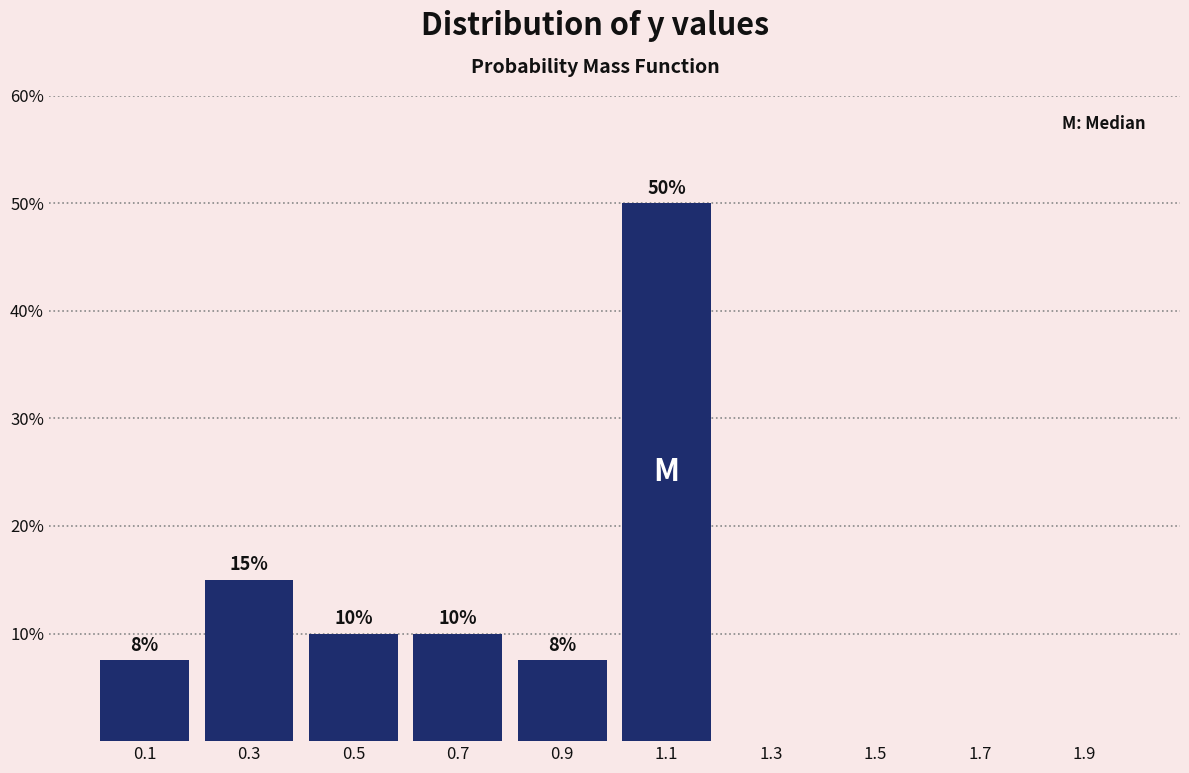

Over which range of the x-axis is the bar tallest?

1.0 to 1.2